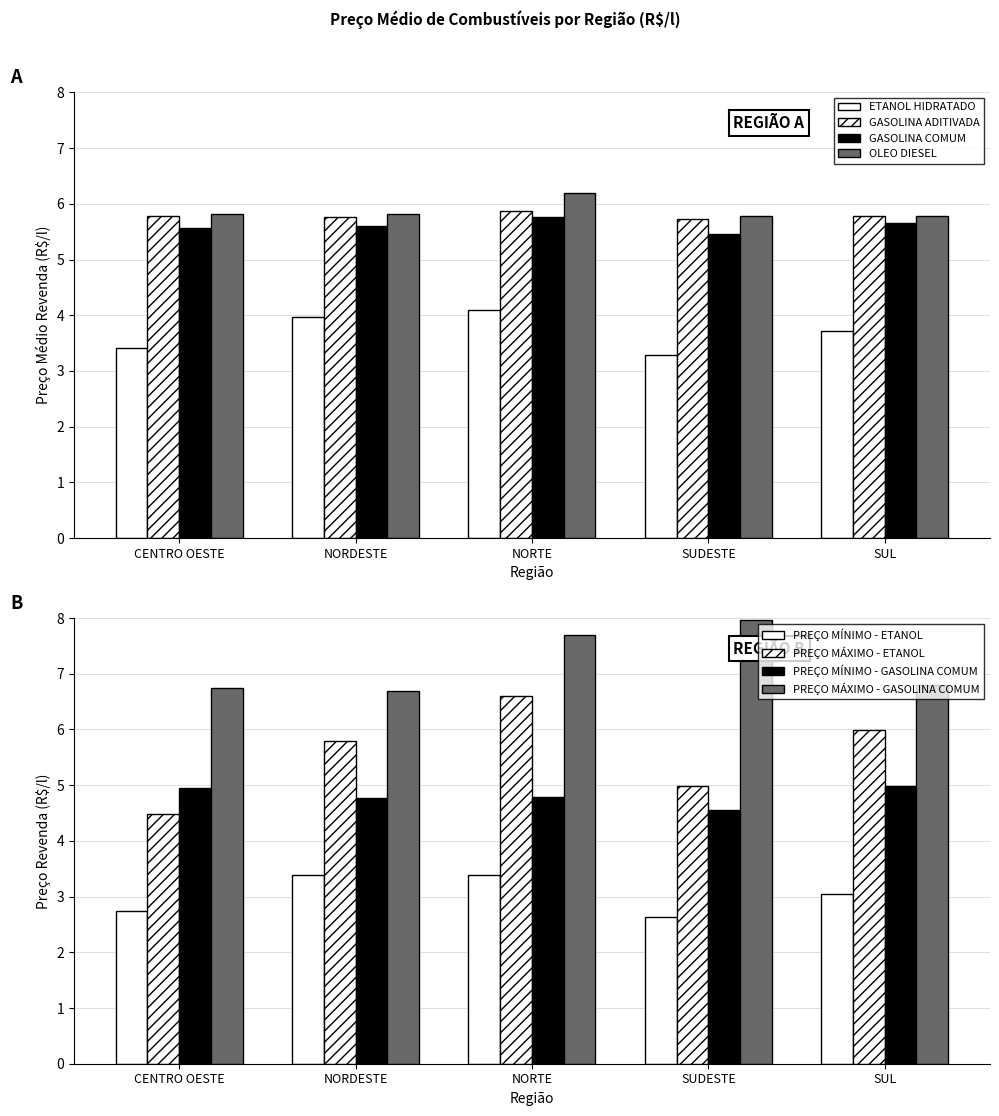

What is the total value across all series at CENTRO OESTE?

20.6